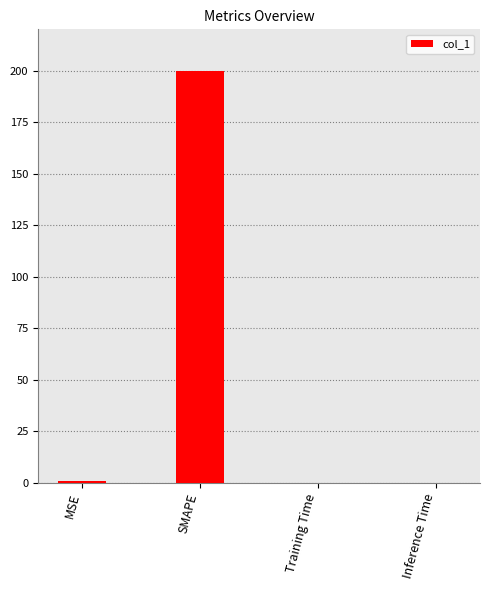

Which has a higher value, SMAPE or Training Time?

SMAPE